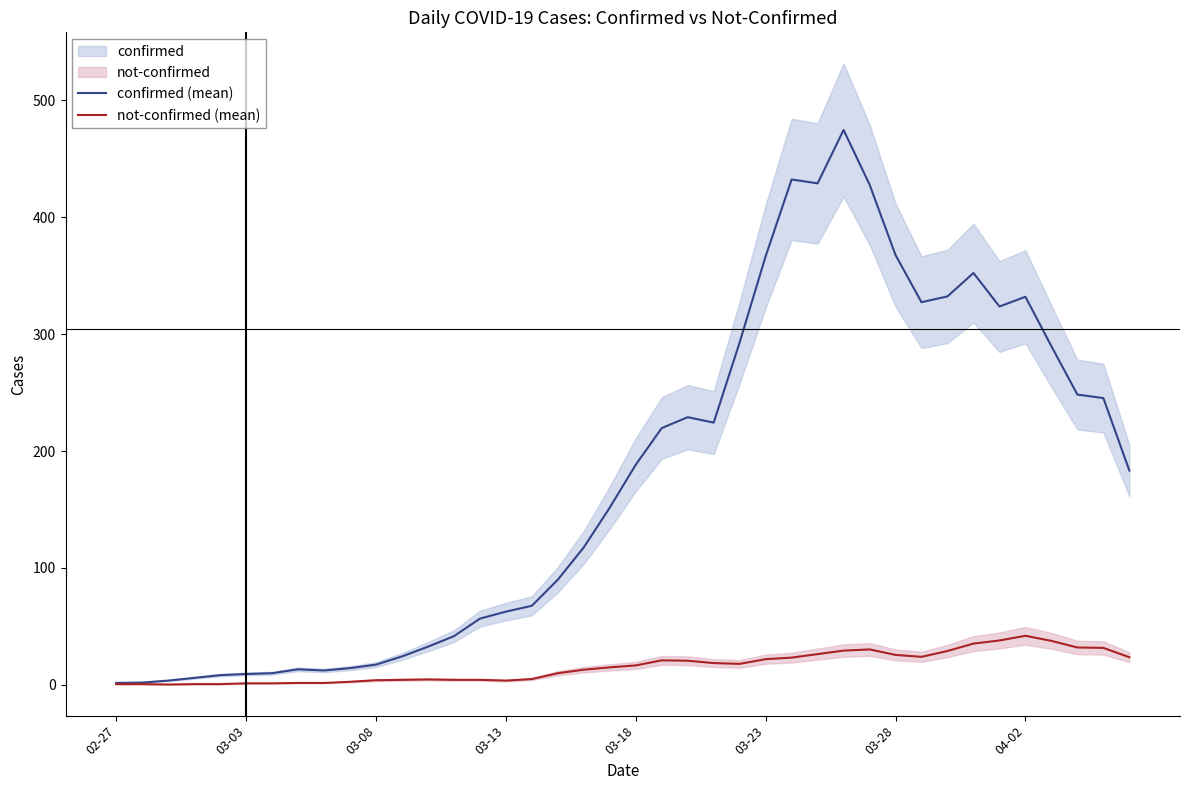

True or false: confirmed (mean) has a value of 1.7 at 02-27.

True